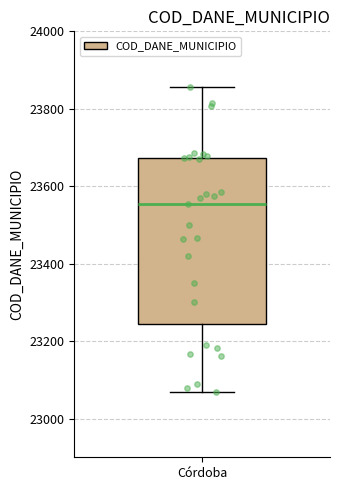

Transcribe this box plot: give where the median line is, the range the box spans, and where the two whiskers end, as read against the y-axis. The values are not printed on the chart, so give them approximately, as read against the axis.

median 23560, box 23240 to 23680, whiskers 23060 to 23860